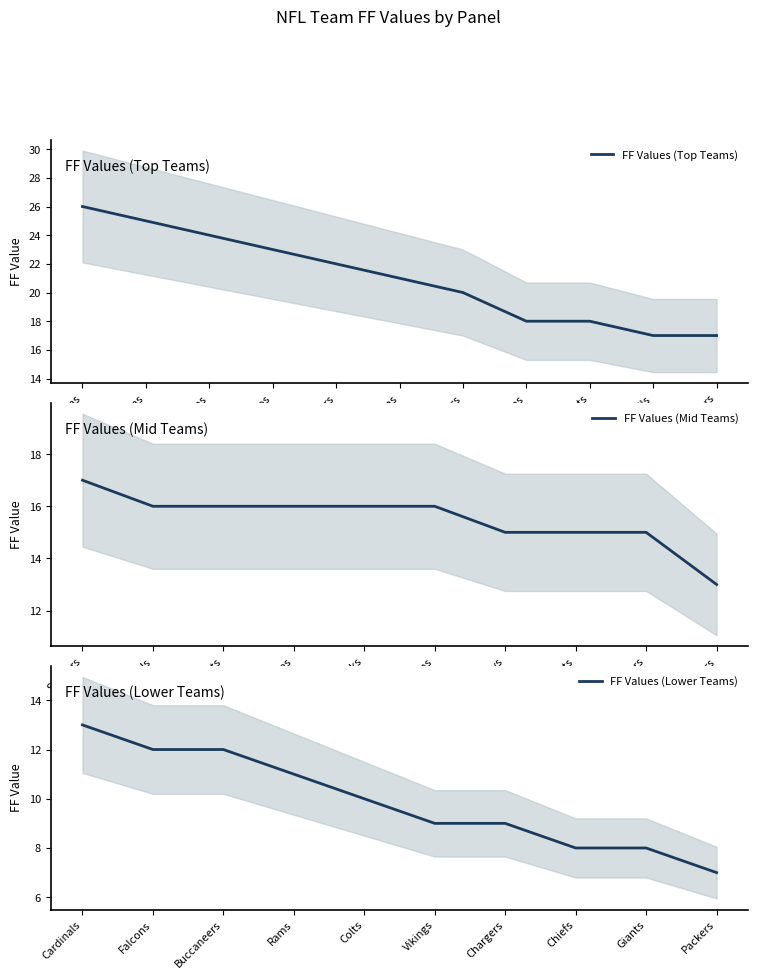

What is the approximate value of FF Values (Top Teams) at Broncos?

23